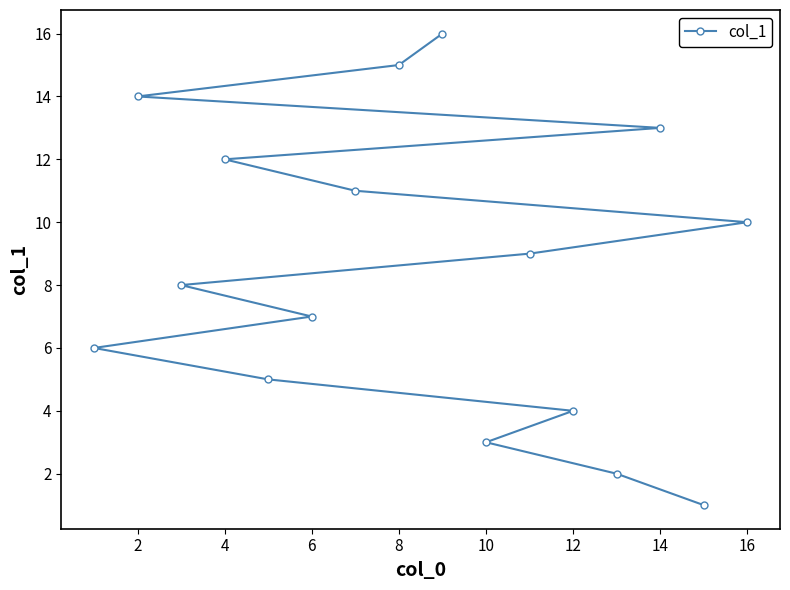

The chart shows a value of 12 at 4. True or false?

True